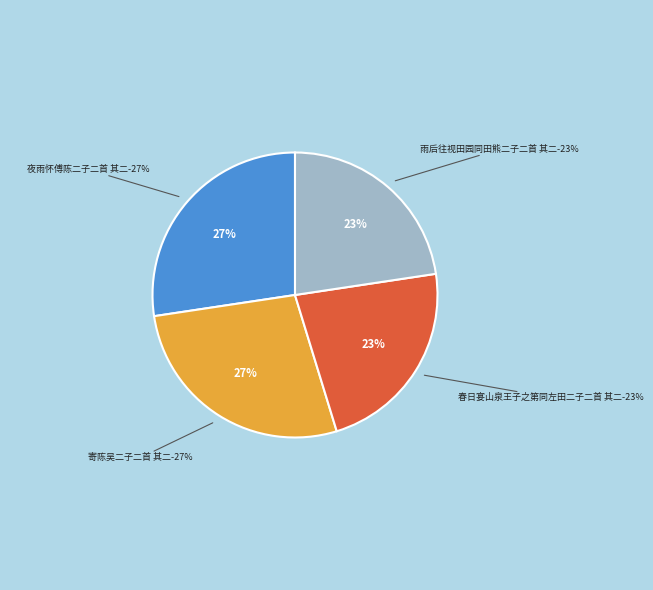

True or false: 夜雨怀傅陈二子二首 其二 accounts for 27% of the total.

True